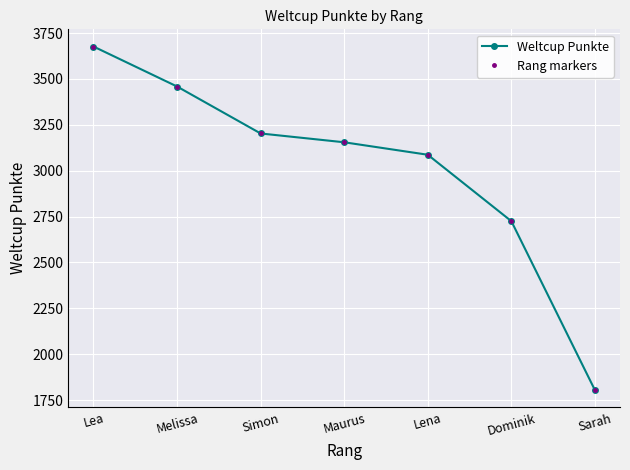

Count the Rang markers values in the range 2725 to 3459.

5